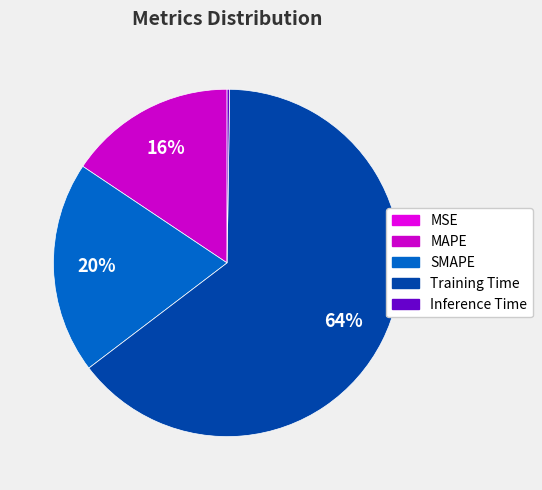

To the nearest percent, what is the difference between the largest and smallest slice percentages?

64%